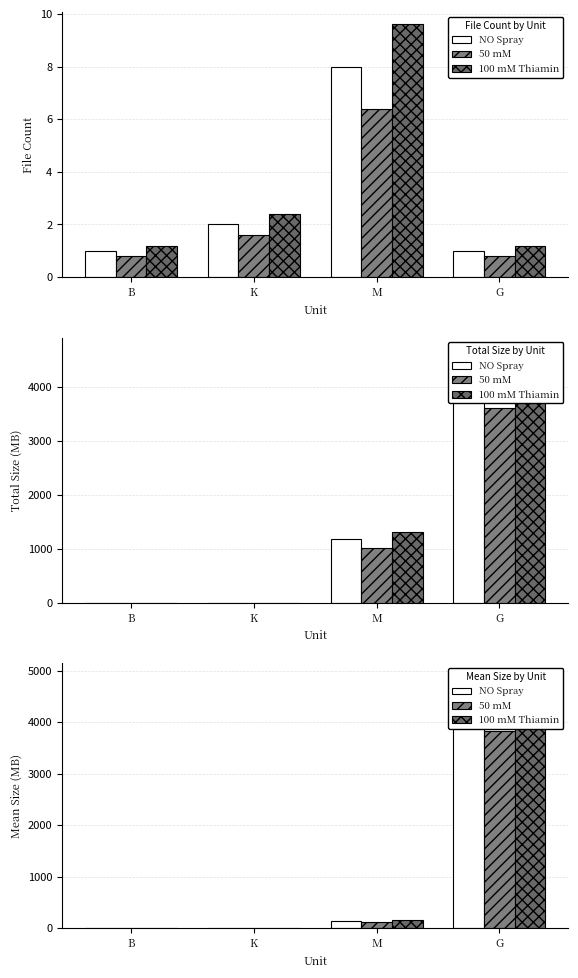

What is the value of the 100 mM Thiamin bar at the 3rd from the left?

170.4